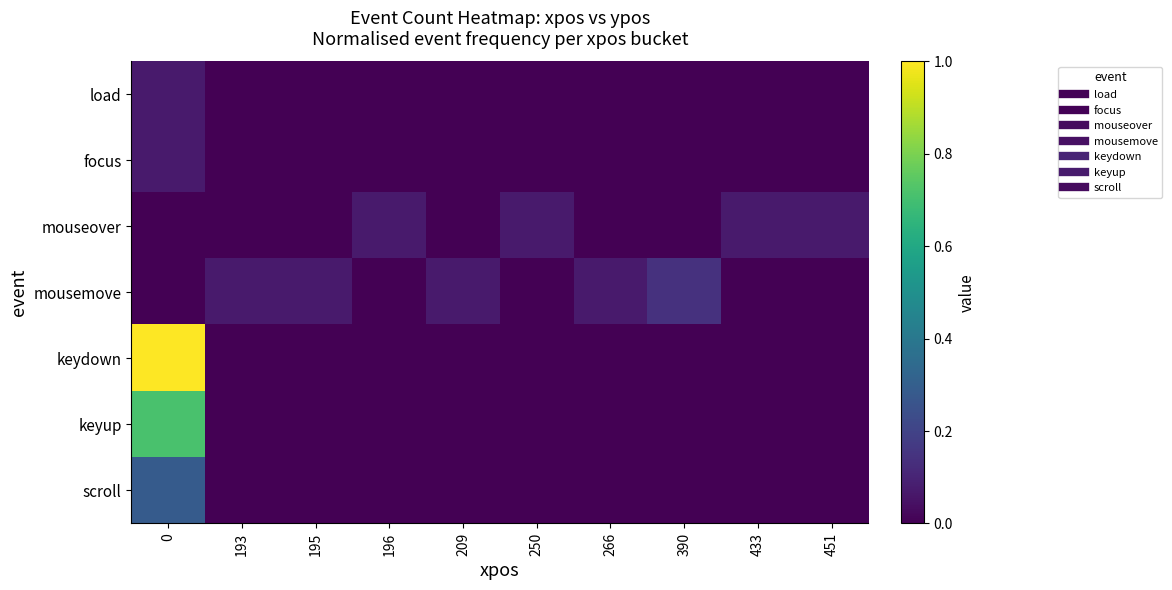

Which series changed the most between 196 and 390?

mousemove